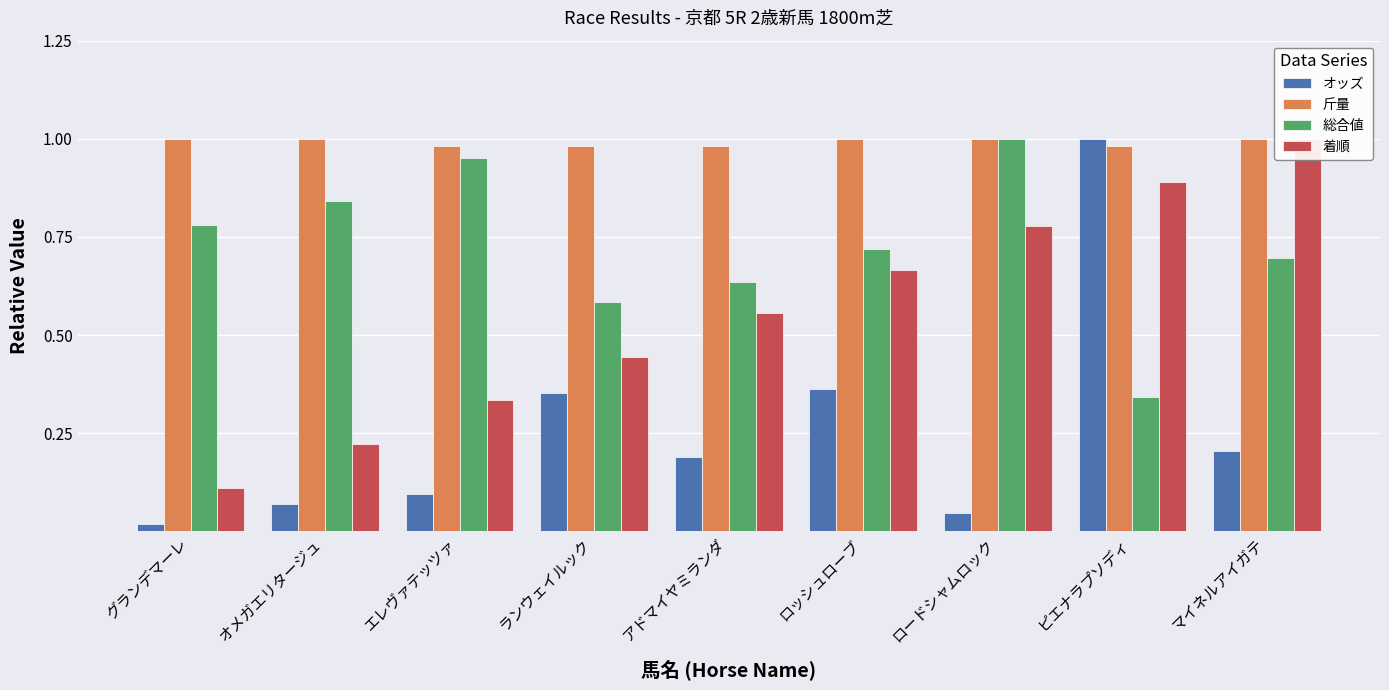

Rank the series by their maximum value, from highest to lowest.

オッズ, 斤量, 総合値, 着順